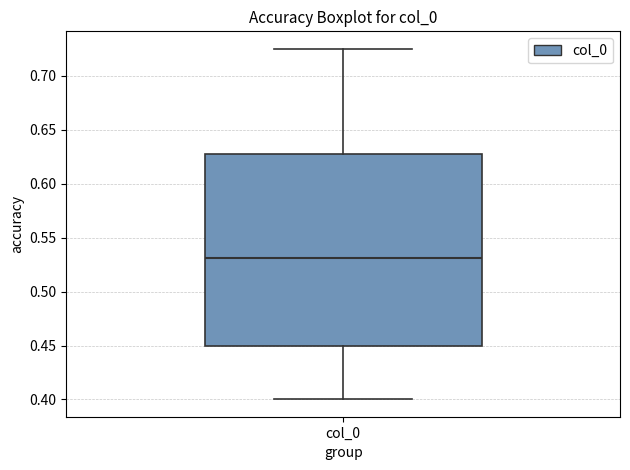

Transcribe this box plot: give where the median line is, the range the box spans, and where the two whiskers end, as read against the y-axis. The values are not printed on the chart, so give them approximately, as read against the axis.

median 0.530, box 0.450 to 0.625, whiskers 0.400 to 0.725